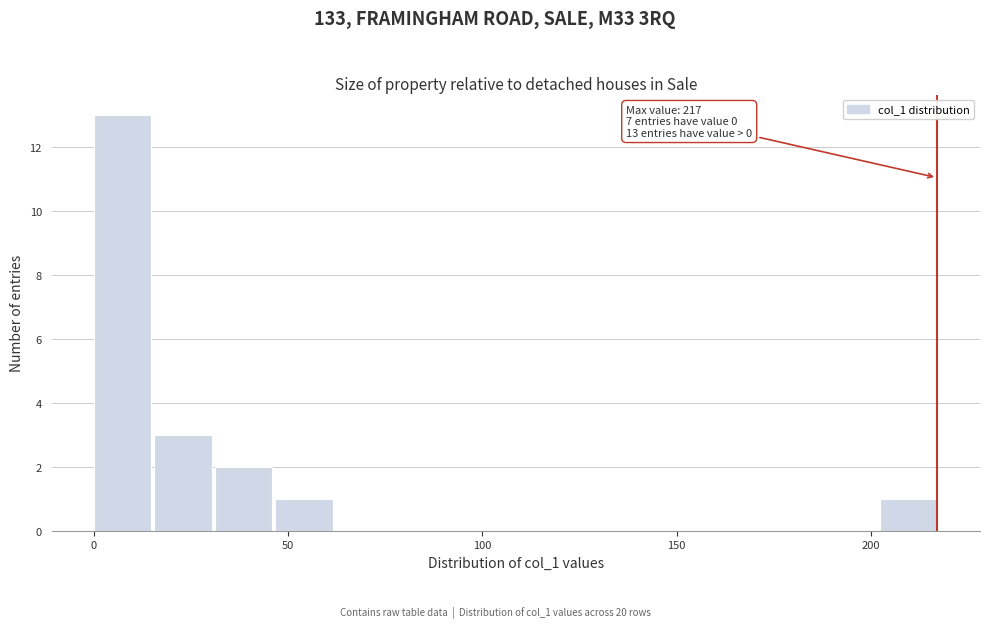

Read against the x-axis, roughly where is the centre of the tallest bar?

5